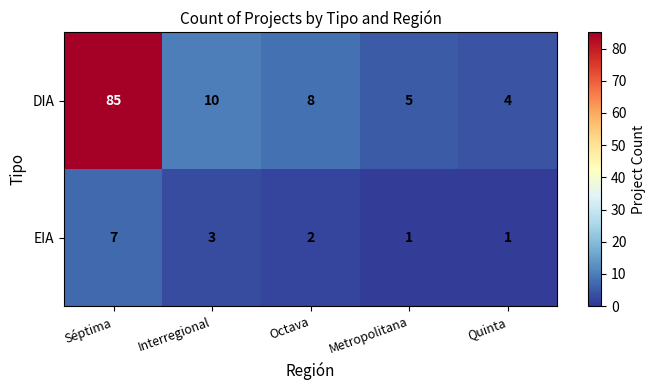

How many series are shown in this chart?

2